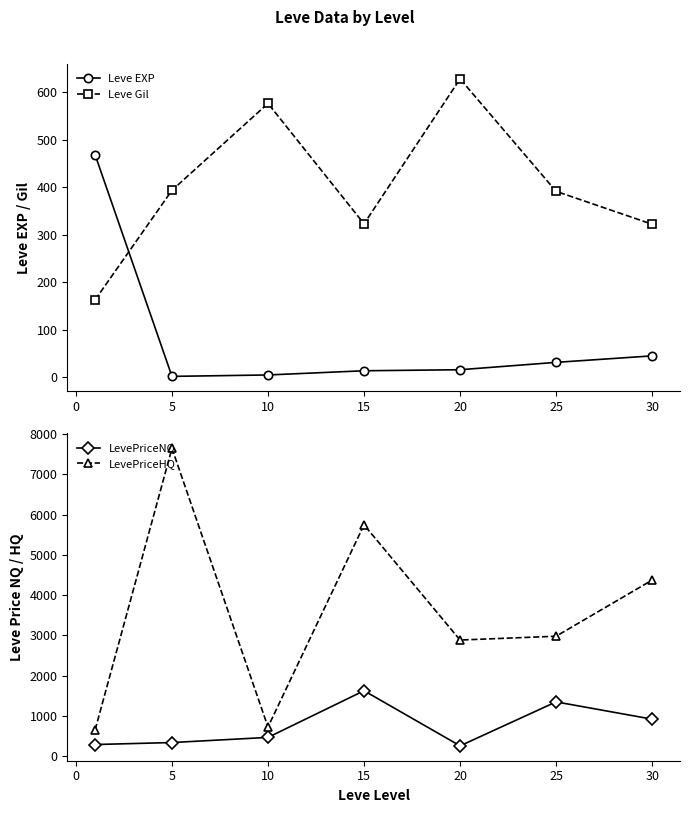

How many times do Leve Gil and Leve EXP cross each other?

1